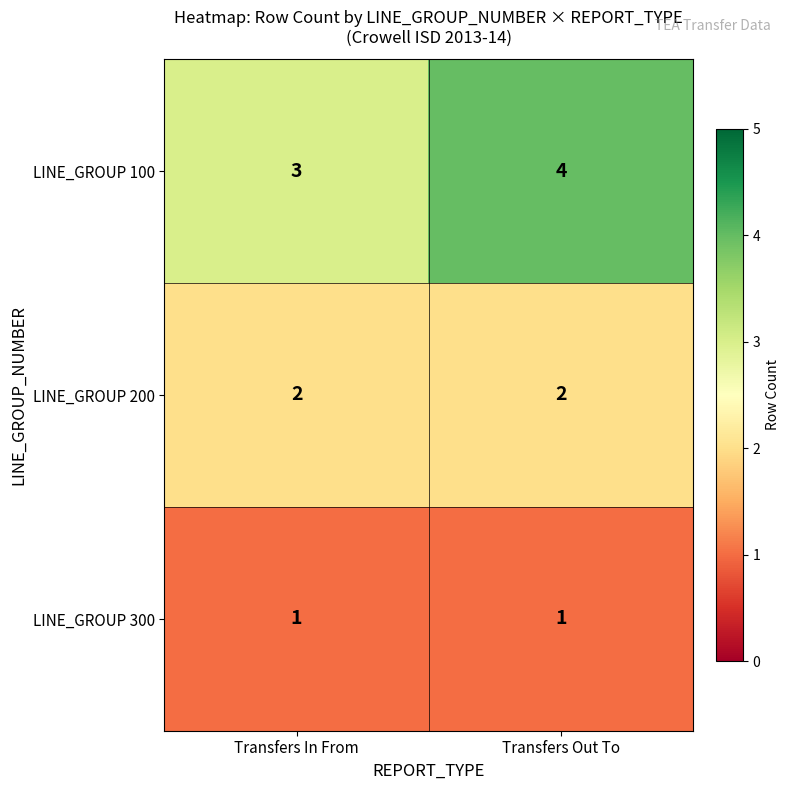

Reading left to right, transcribe all the data shown in this chart.

LINE_GROUP 100: 3	4
LINE_GROUP 200: 2	2
LINE_GROUP 300: 1	1